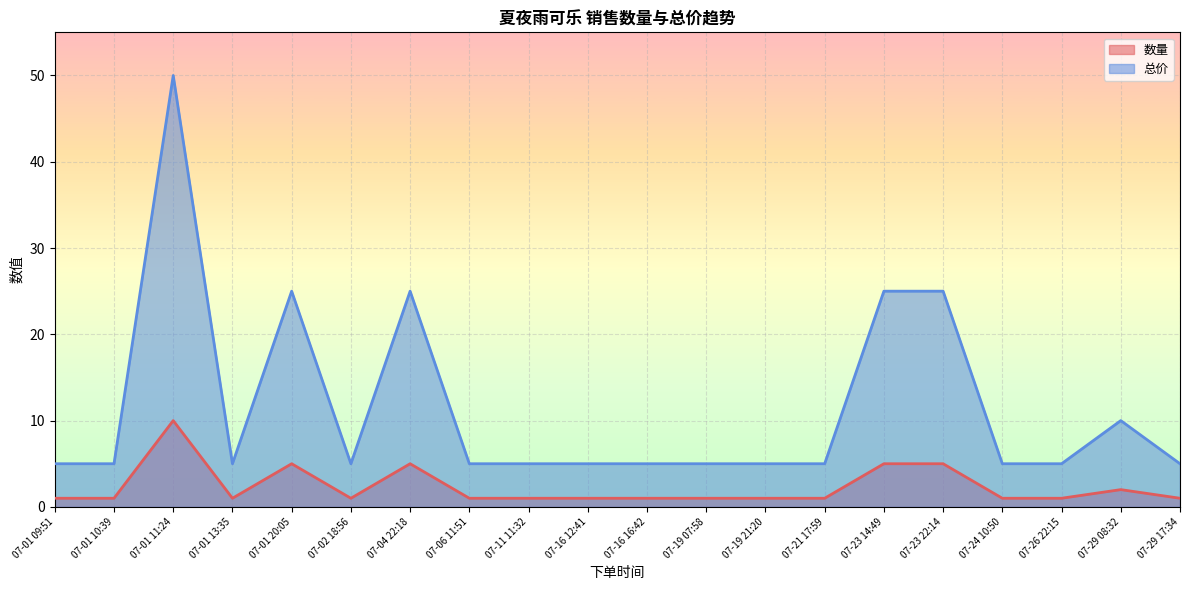

Which series has the largest total across all categories?

总价